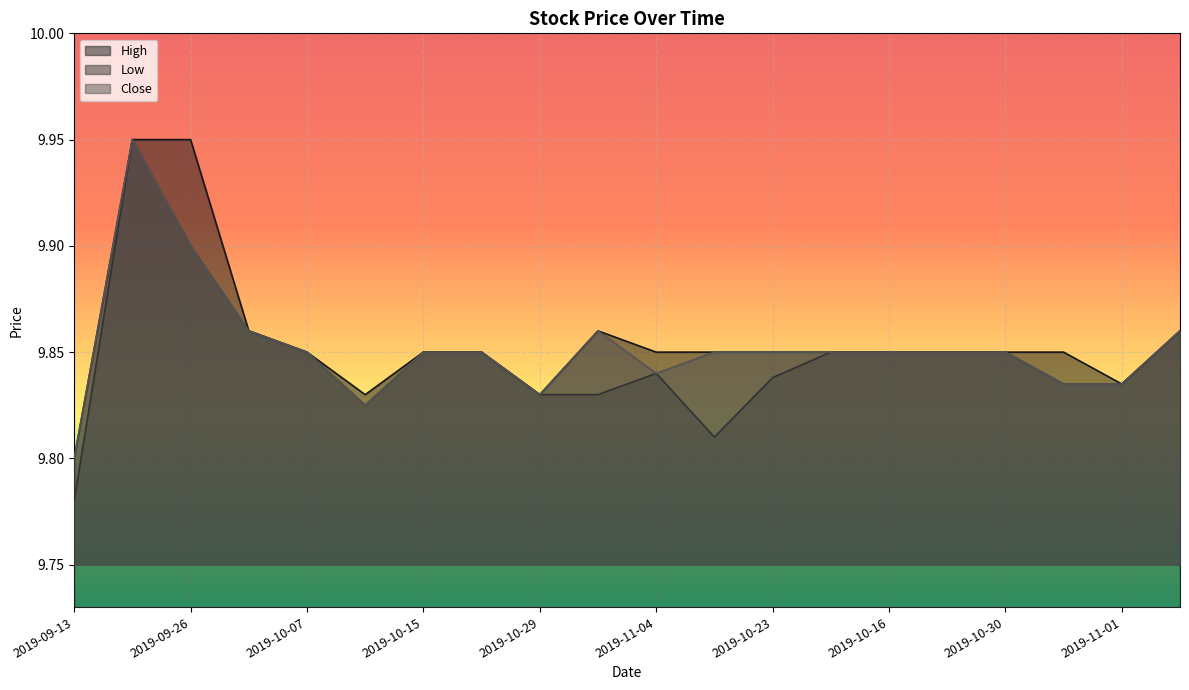

Rank the series at 2019-09-26 from lowest to highest value.

Low, Close, High